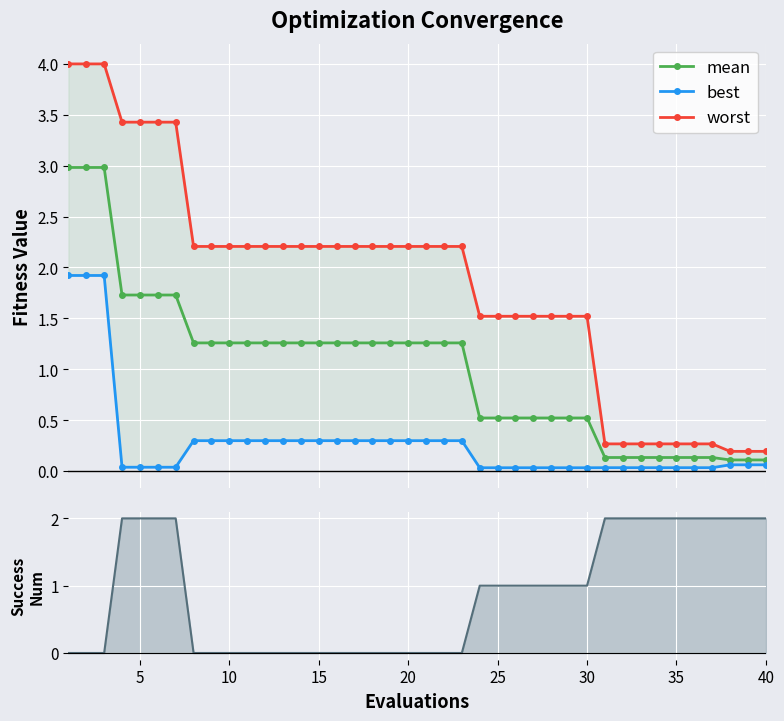

True or false: best and worst cross at least once.

False